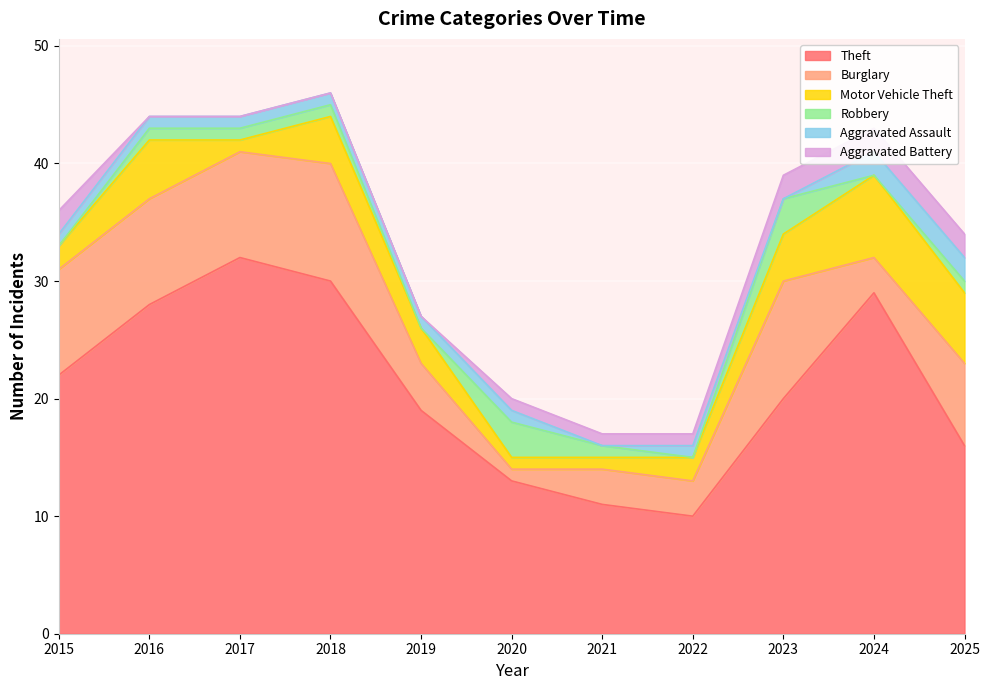

What is the difference between the second highest and minimum values in the Aggravated Battery series?

2